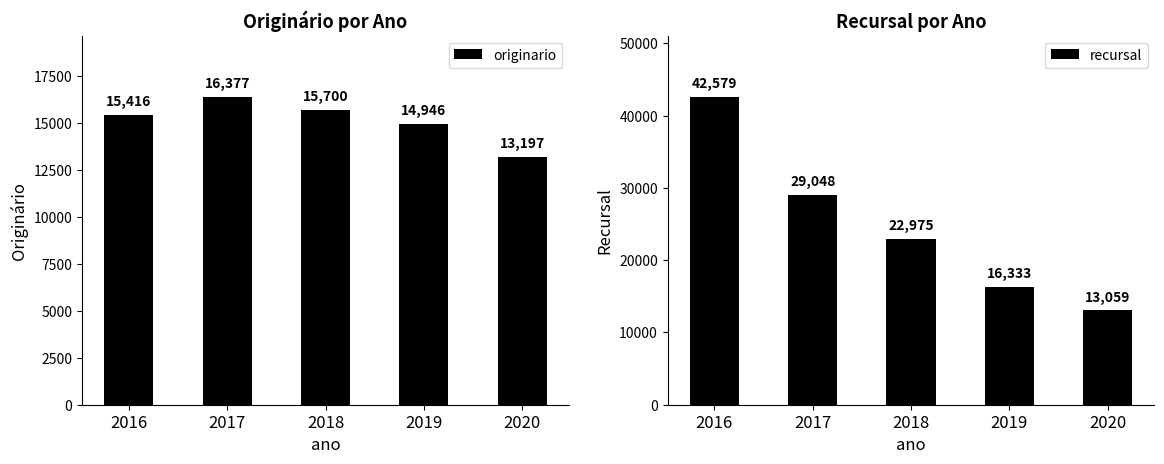

What are all the series names shown in the legend?

originario, recursal